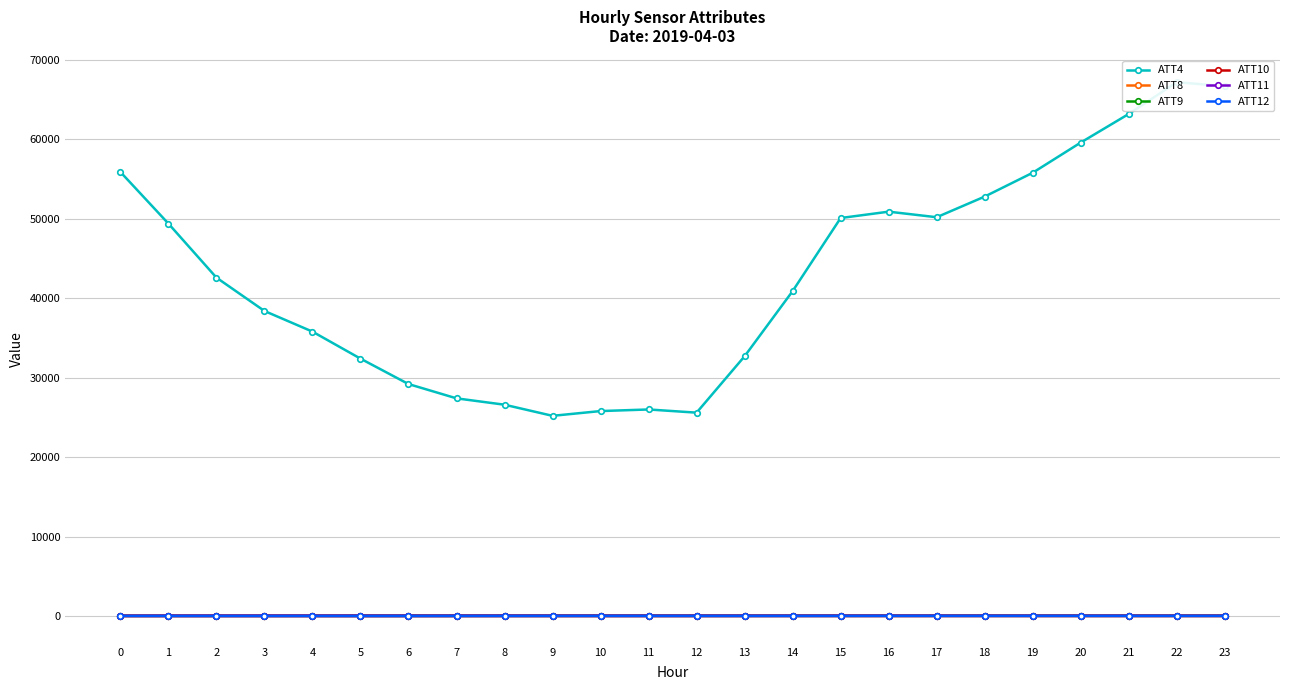

Rank the series by their maximum value, from lowest to highest.

ATT12, ATT10, ATT8, ATT11, ATT9, ATT4